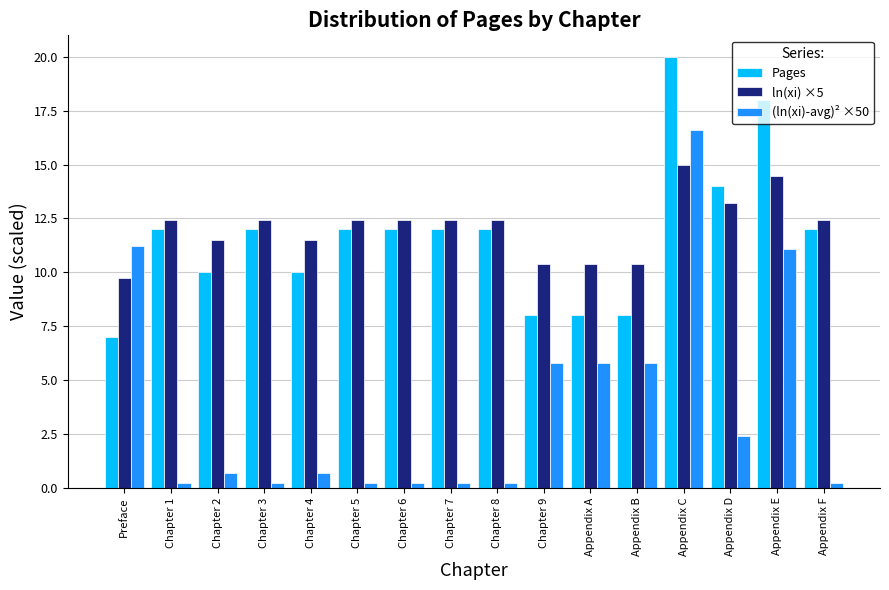

Which series has the widest spread of values?

(ln(xi)-avg)² ×50